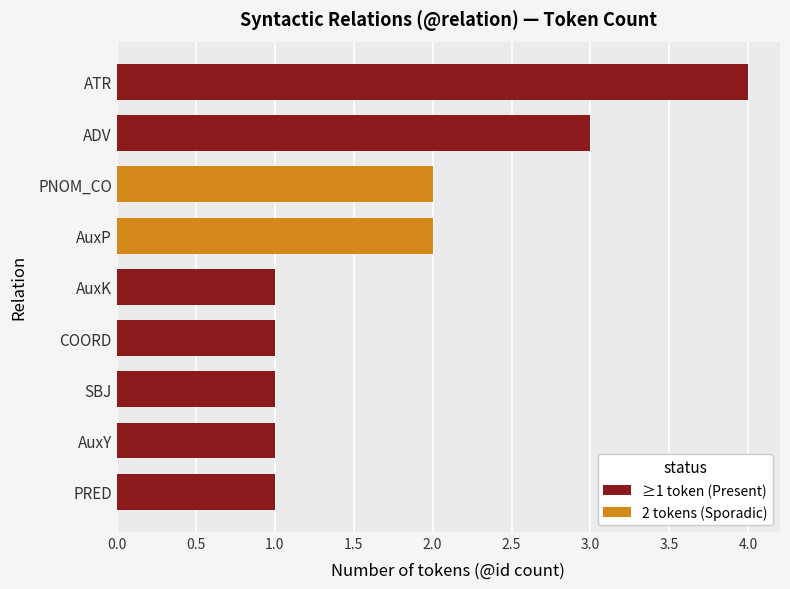

Are the bars horizontal?

Yes